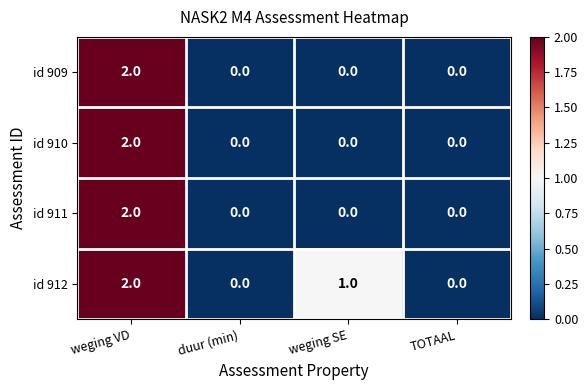

Reading left to right, extract all data points from this chart.

id 909: weging VD=2	duur (min)=0	weging SE=0	TOTAAL=0
id 910: weging VD=2	duur (min)=0	weging SE=0	TOTAAL=0
id 911: weging VD=2	duur (min)=0	weging SE=0	TOTAAL=0
id 912: weging VD=2	duur (min)=0	weging SE=1	TOTAAL=0